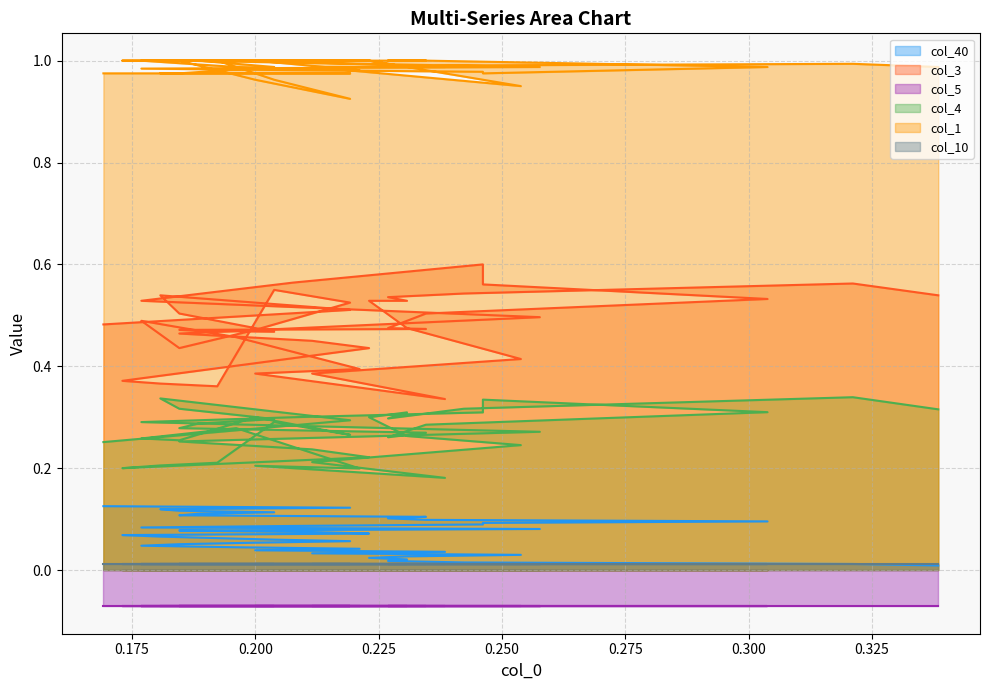

At how many categories does at least one series exceed 0?

40